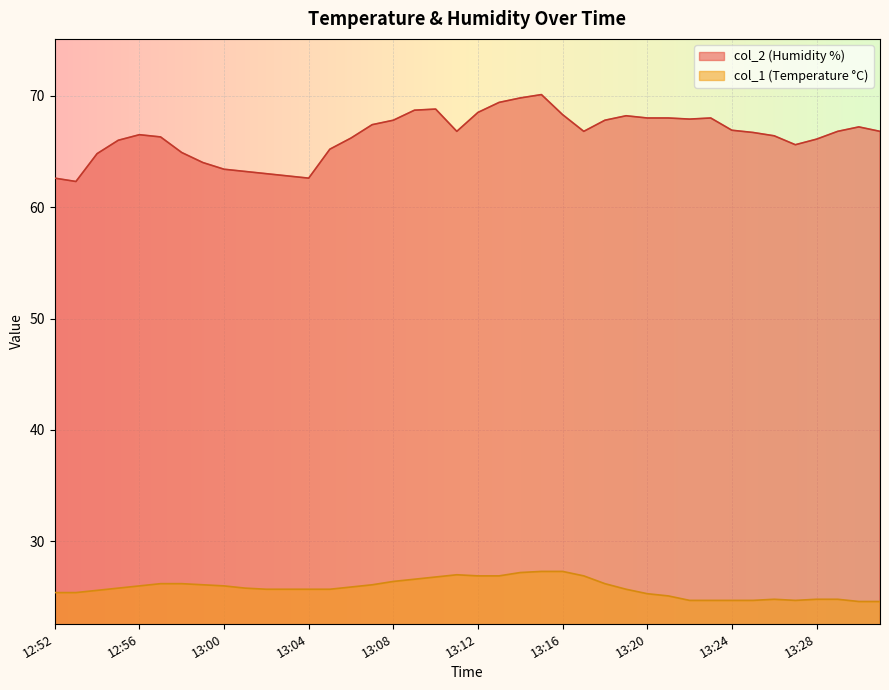

Between 12:53 and 13:24, which series saw the biggest shift?

col_2